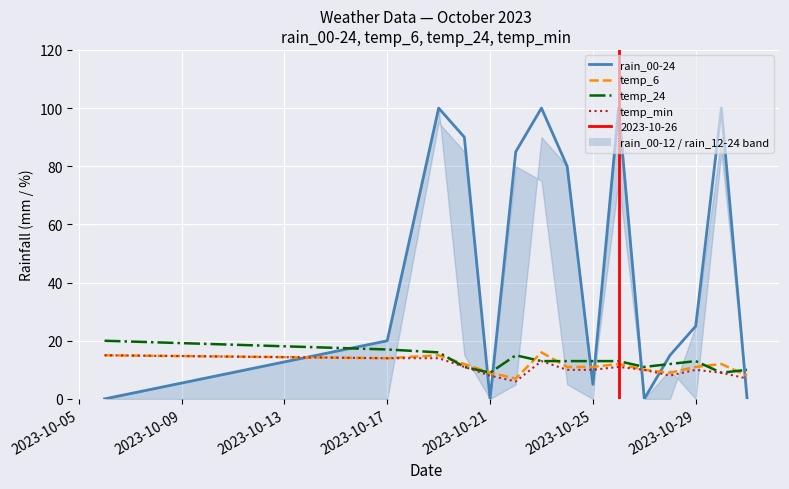

What is the average value of the temp_6 series?

11